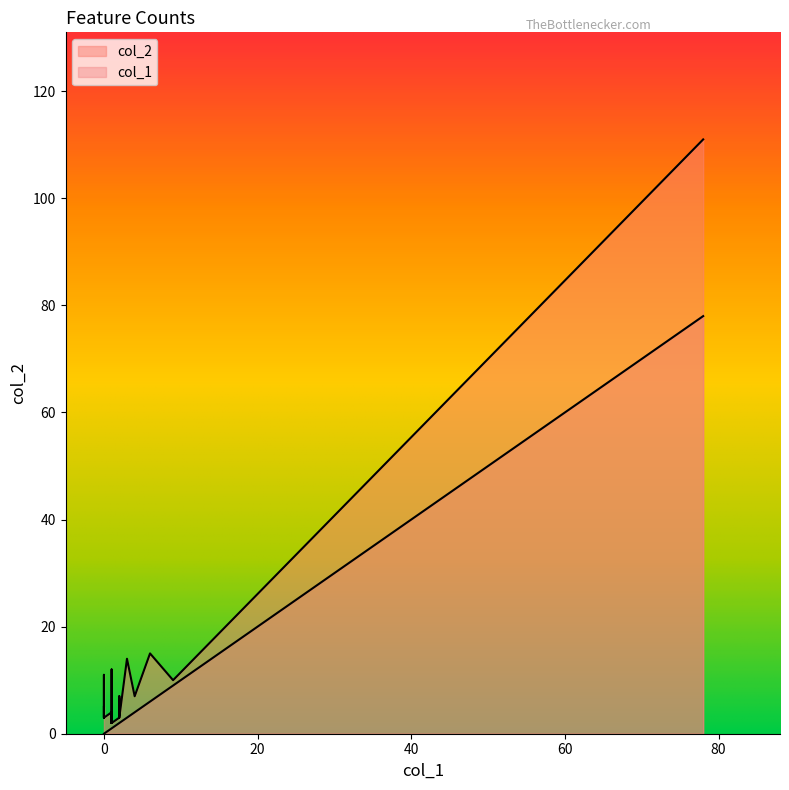

At how many categories does at least one series exceed 84?

1